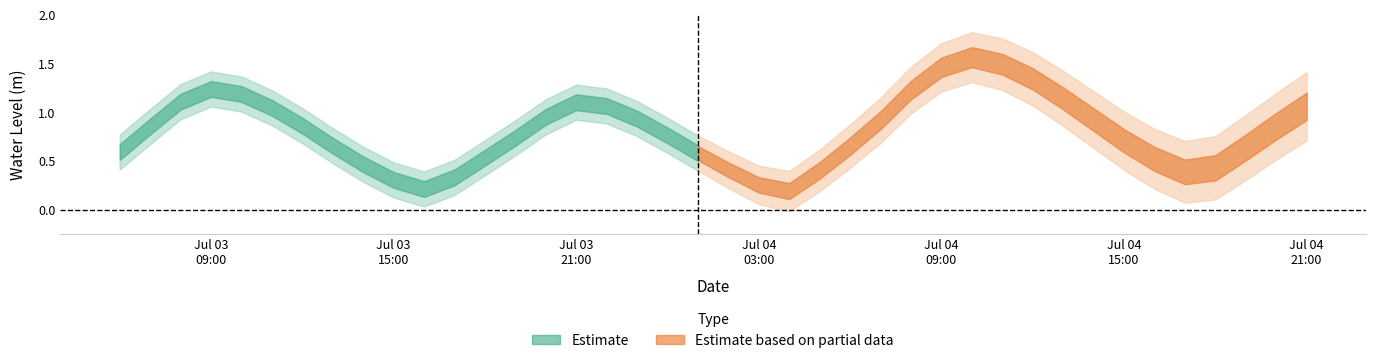

Reading right to left, what are all the values shown in this chart?

2024-07-04 21:00:00=1.1	2024-07-04 20:00:00=0.9	2024-07-04 19:00:00=0.6	2024-07-04 18:00:00=0.4	2024-07-04 17:00:00=0.4	2024-07-04 16:00:00=0.5	2024-07-04 15:00:00=0.7	2024-07-04 14:00:00=0.9	2024-07-04 13:00:00=1.1	2024-07-04 12:00:00=1.3	2024-07-04 11:00:00=1.5	2024-07-04 10:00:00=1.6	2024-07-04 09:00:00=1.5	2024-07-04 08:00:00=1.2	2024-07-04 07:00:00=0.9	2024-07-04 06:00:00=0.7	2024-07-04 05:00:00=0.4	2024-07-04 04:00:00=0.2	2024-07-04 03:00:00=0.3	2024-07-04 02:00:00=0.4	2024-07-04 01:00:00=0.6	2024-07-04 00:00:00=0.8	2024-07-03 23:00:00=0.9	2024-07-03 22:00:00=1.1	2024-07-03 21:00:00=1.1	2024-07-03 20:00:00=1.0	2024-07-03 19:00:00=0.7	2024-07-03 18:00:00=0.5	2024-07-03 17:00:00=0.3	2024-07-03 16:00:00=0.2	2024-07-03 15:00:00=0.3	2024-07-03 14:00:00=0.5	2024-07-03 13:00:00=0.7	2024-07-03 12:00:00=0.9	2024-07-03 11:00:00=1.0	2024-07-03 10:00:00=1.2	2024-07-03 09:00:00=1.2	2024-07-03 08:00:00=1.1	2024-07-03 07:00:00=0.9	2024-07-03 06:00:00=0.6